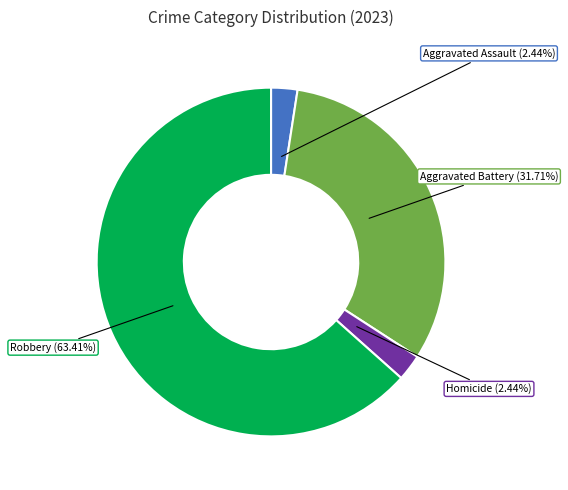

To the nearest percent, what percentage of the pie is Homicide?

2%